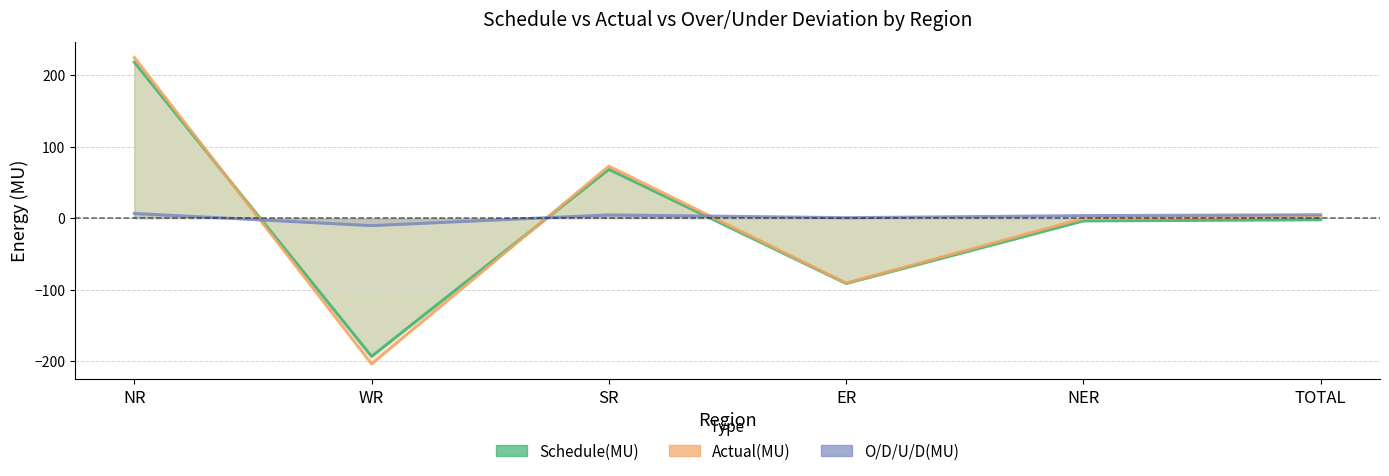

Which series ends up on top after the final intersection of Schedule(MU) and Actual(MU)?

Actual(MU)